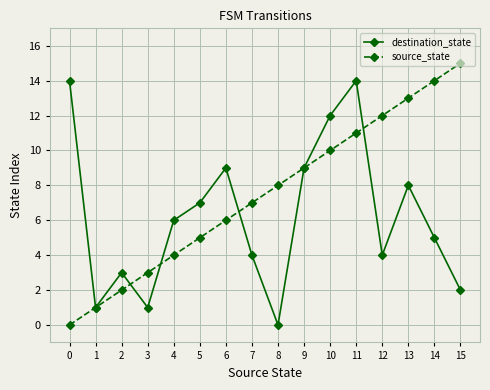

Which series changed the most between 2 and 8?

source_state